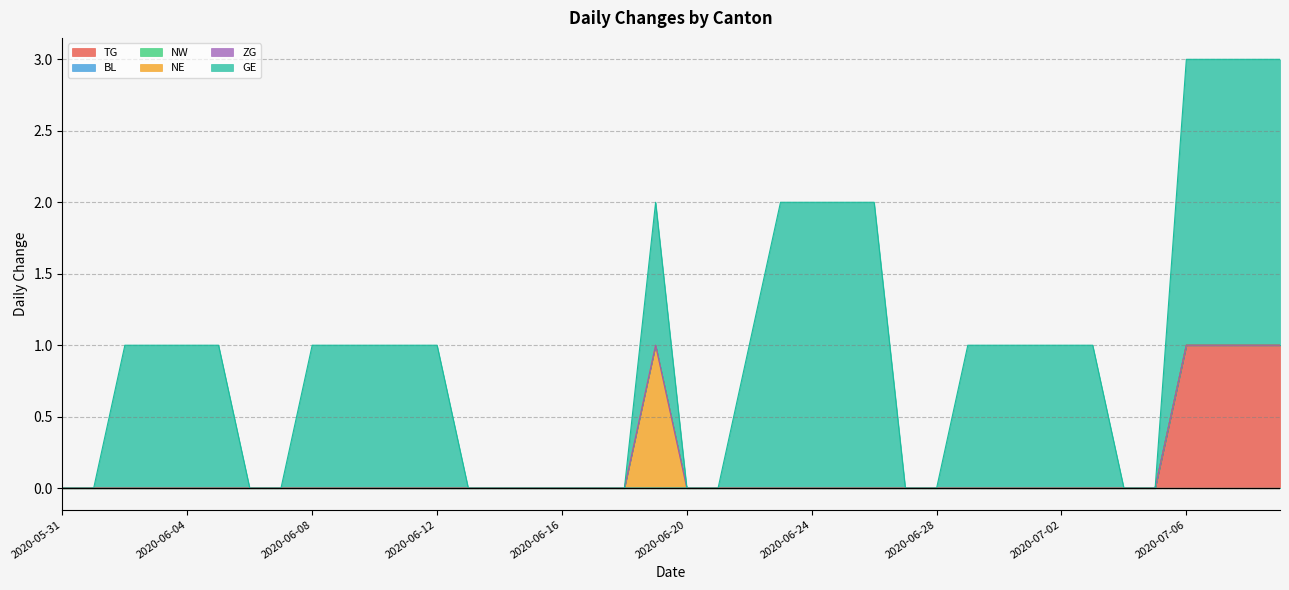

Rank the series by their maximum value, from lowest to highest.

BL, NW, ZG, TG, NE, GE